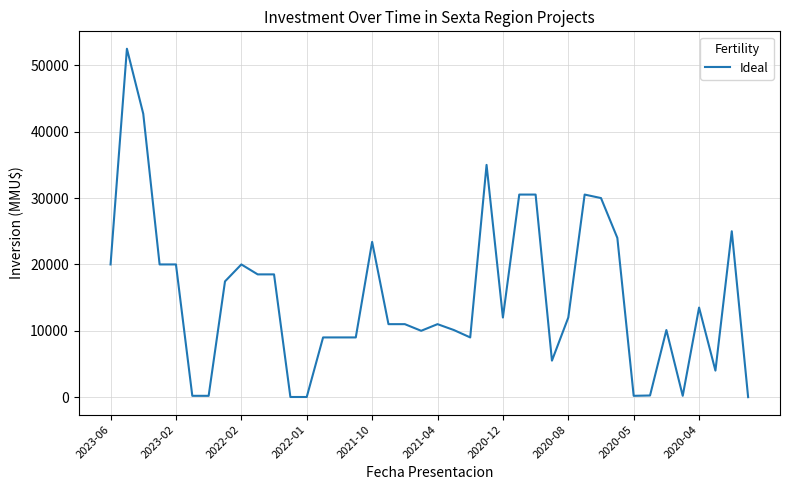

What is the difference between the maximum and minimum values?

52501